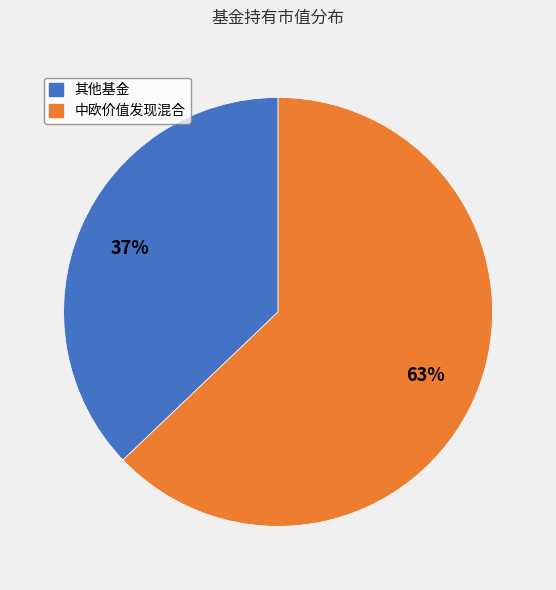

To the nearest percent, what is the difference between the largest and smallest slice percentages?

26%